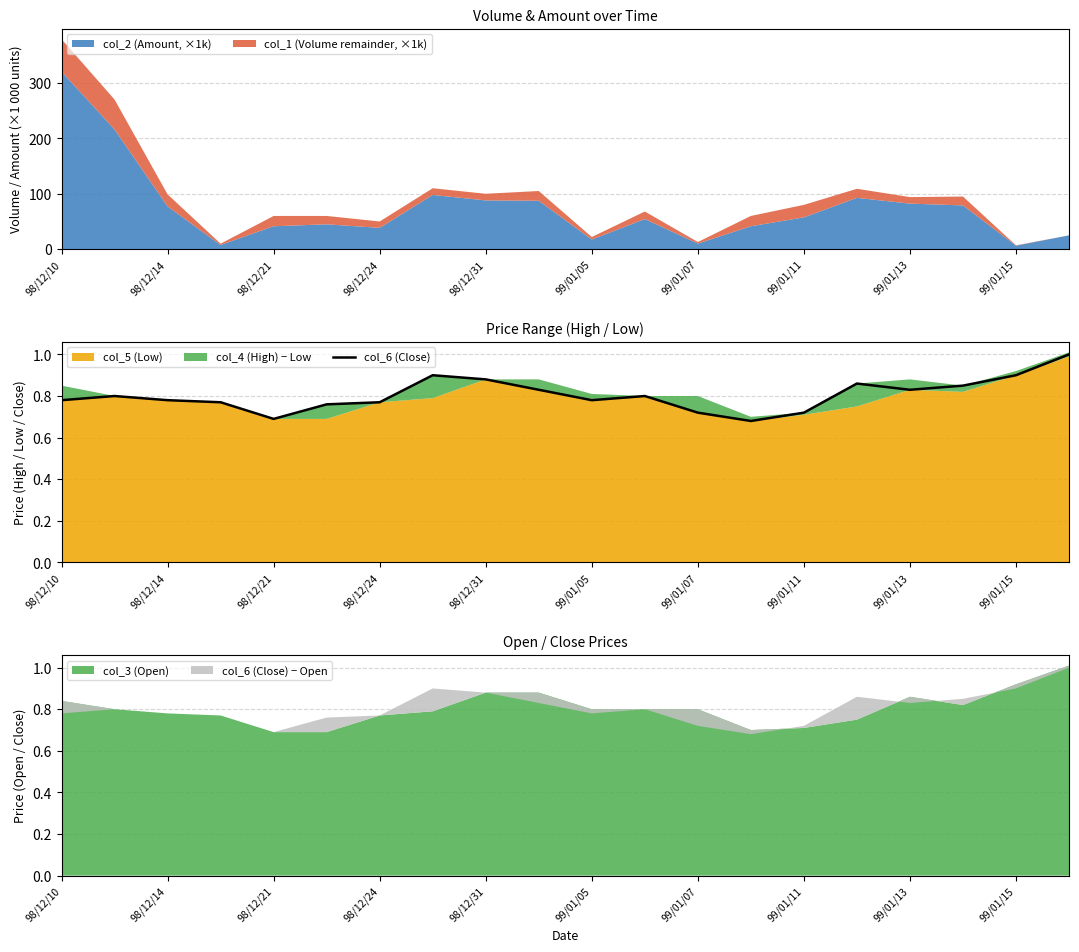

What is the minimum value shown in the chart?

0.7